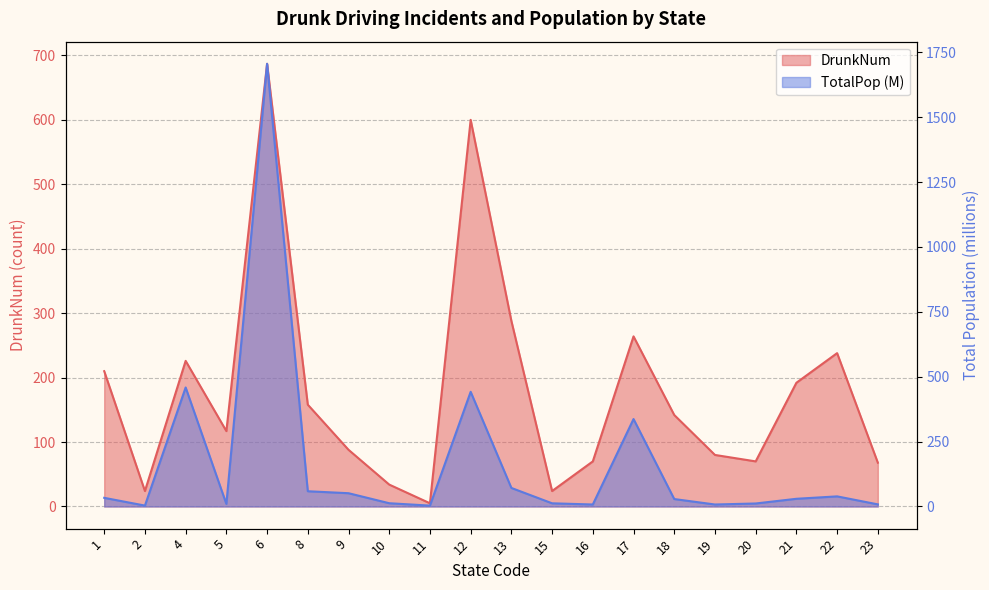

Which category has the lowest value in the TotalPopEst2015_M series?

11